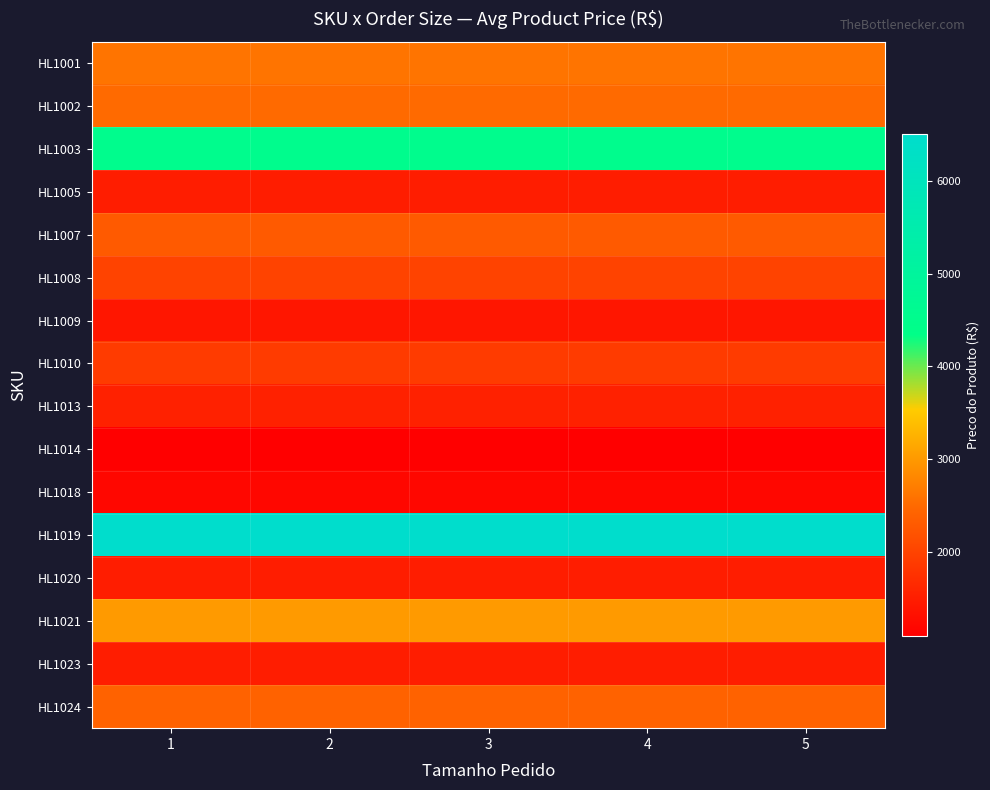

Between 5 and 4, which is larger?

5